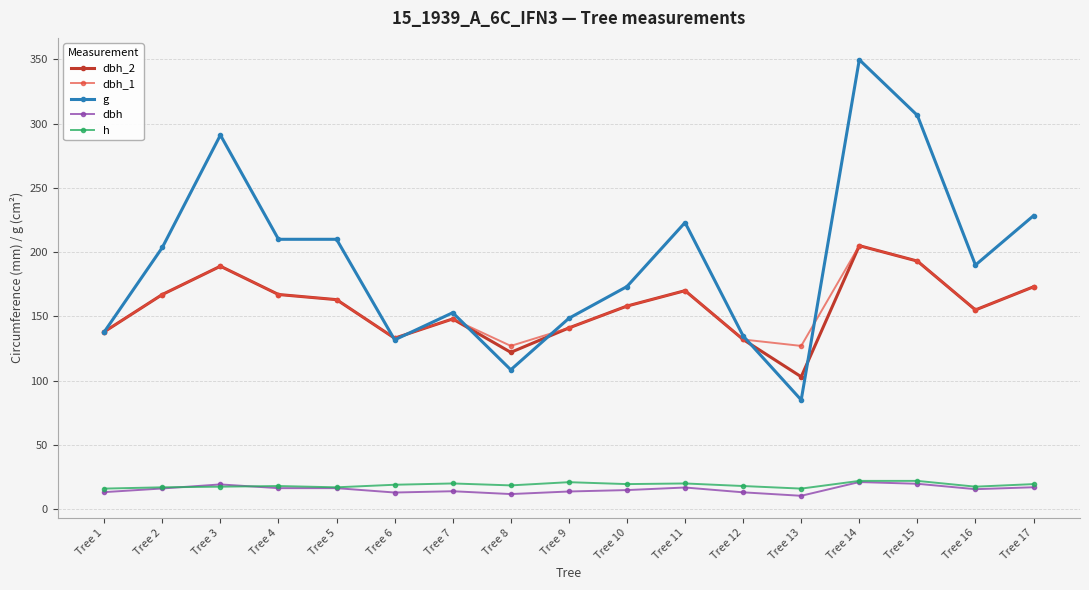

The h series shows 19.5 at Tree 17. True or false?

True